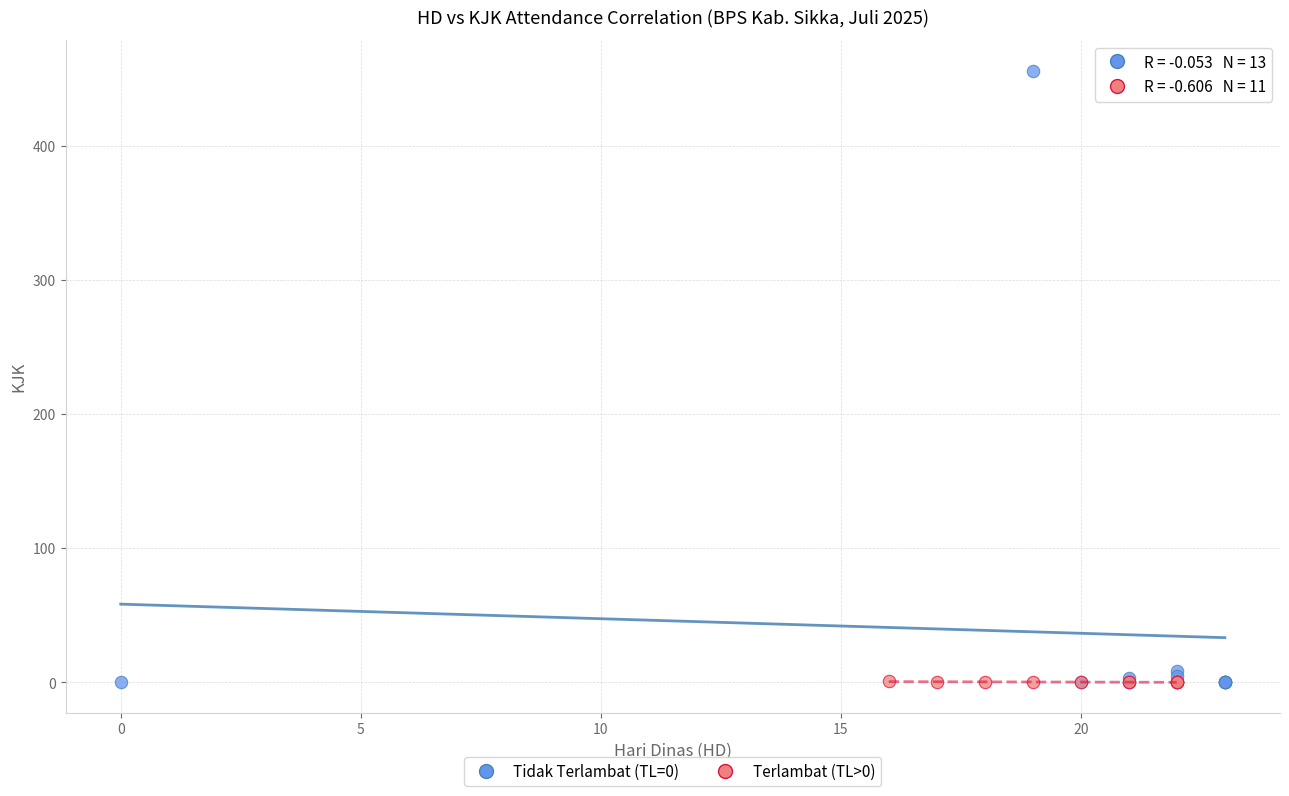

Which series contains the highest Y value?

Tidak Terlambat (TL=0)